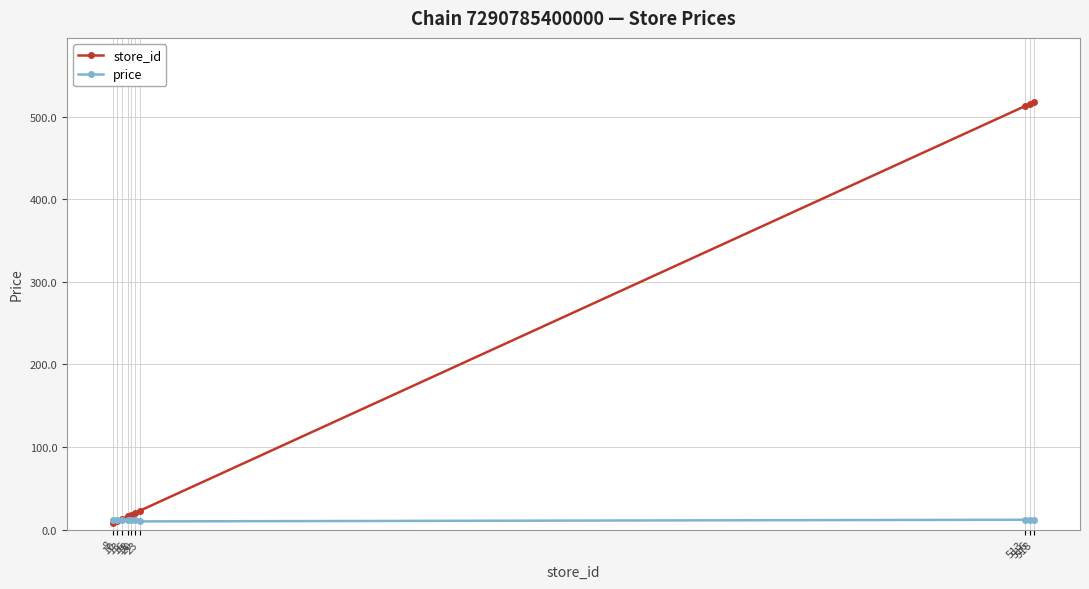

At how many categories does at least one series exceed 227?

3